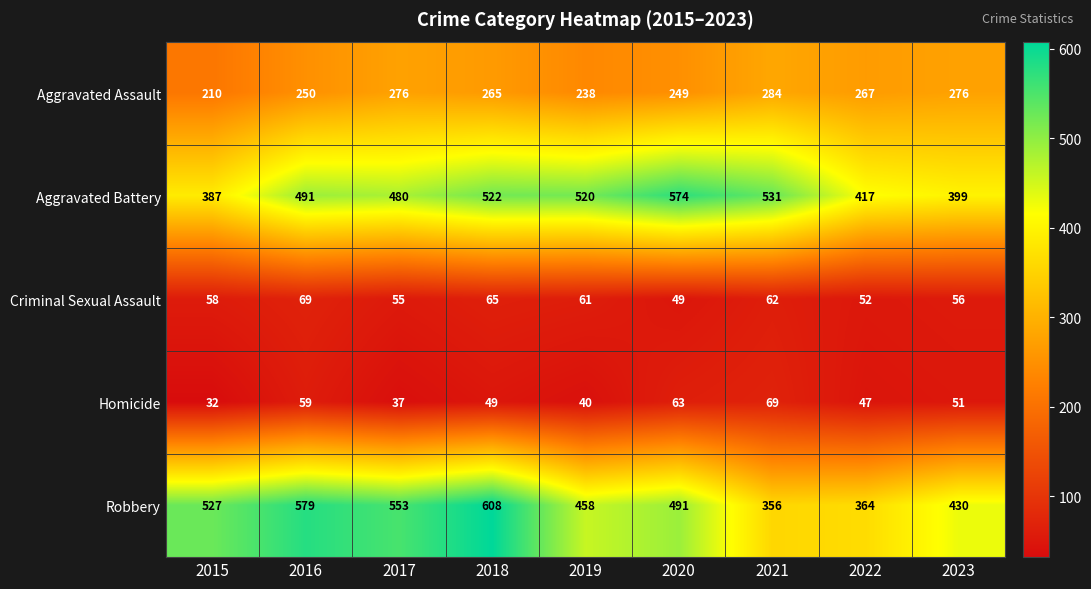

The value of Robbery at 2021 is 491. True or false?

False